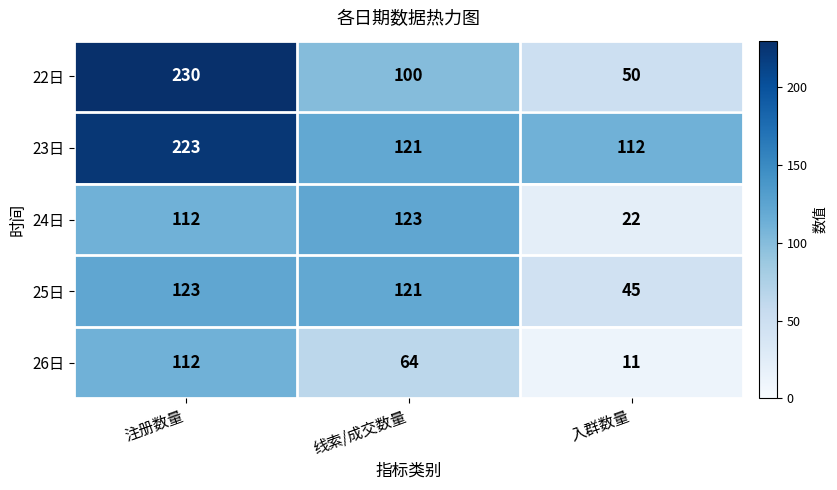

Which category has the highest value in the 26日 series?

注册数量